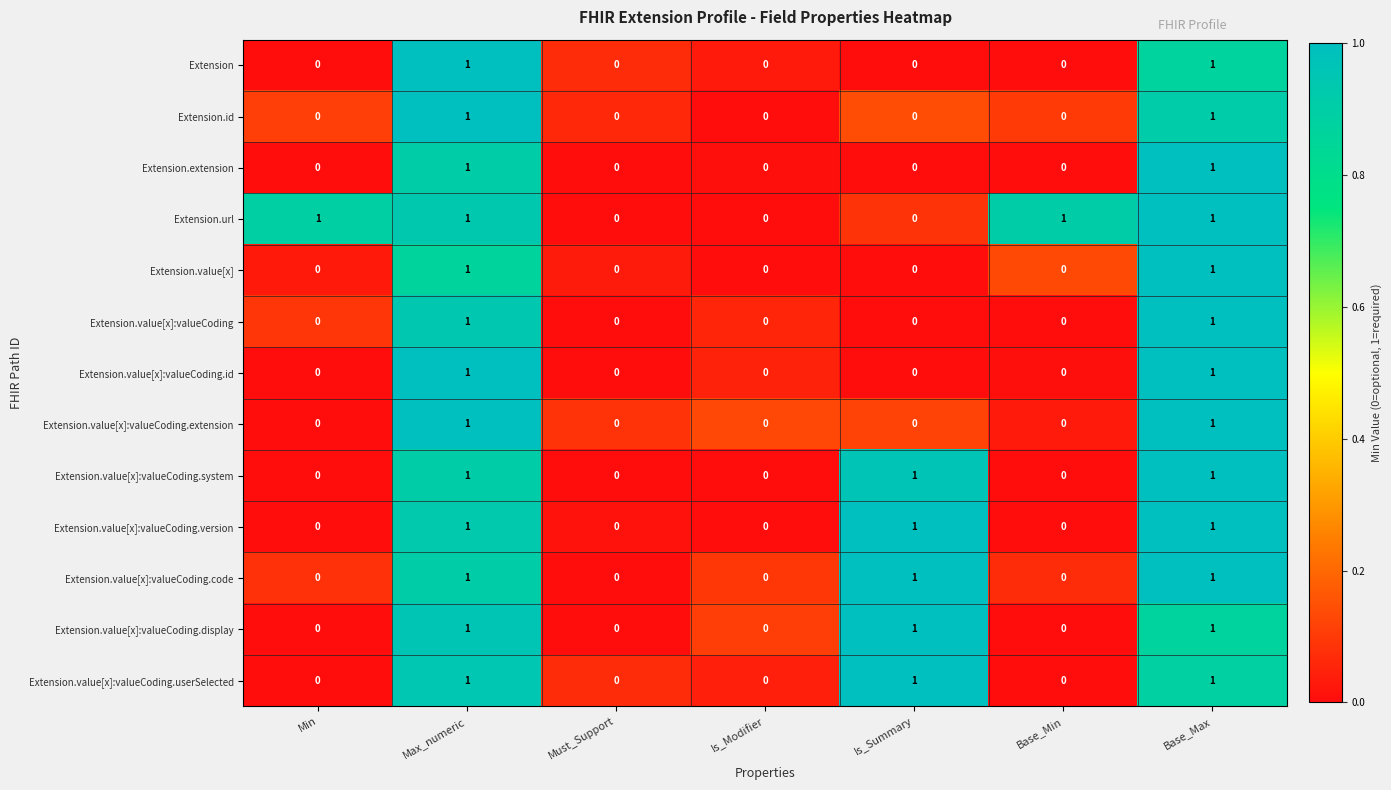

True or false: Extension.value[x]:valueCoding.id has a value of 0 at Must_Support.

True